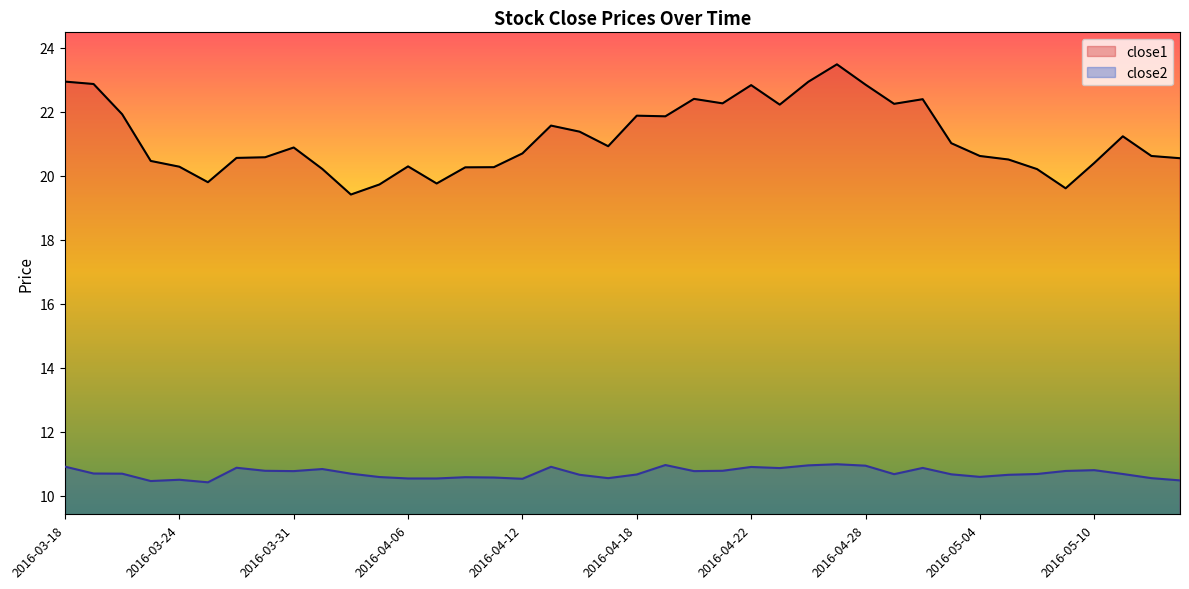

What is the difference between the maximum and minimum values in the close2 series?

0.6